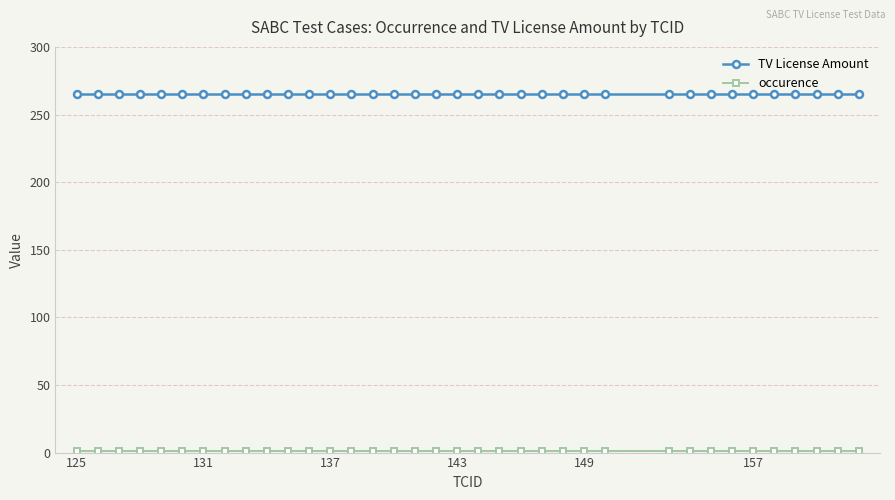

How many distinct data groups are displayed?

2